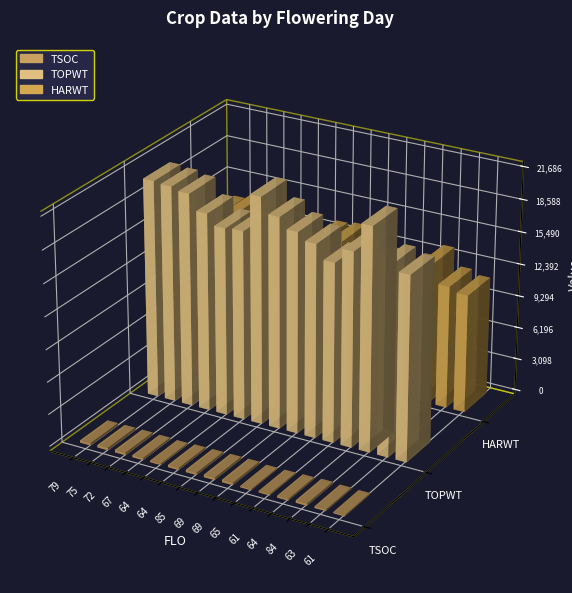

Reading left to right, what are all the values shown in this chart?

TSOC: 79=229	75=243	72=243	67=206	64=152	64=204	85=228	69=233	69=234	65=130	61=140	64=178	84=230	63=162	61=127
TOPWT: 79=20888	75=20739	72=20452	67=18972	64=17975	64=18092	85=21686	69=20203	69=19203	65=18506	61=17155	64=18599	84=21324	63=18168	61=17679
HARWT: 79=13694	75=14216	72=14158	67=12682	64=11879	64=11948	85=13543	69=13729	69=13126	65=12207	61=11102	64=12303	84=13504	63=11813	61=11381